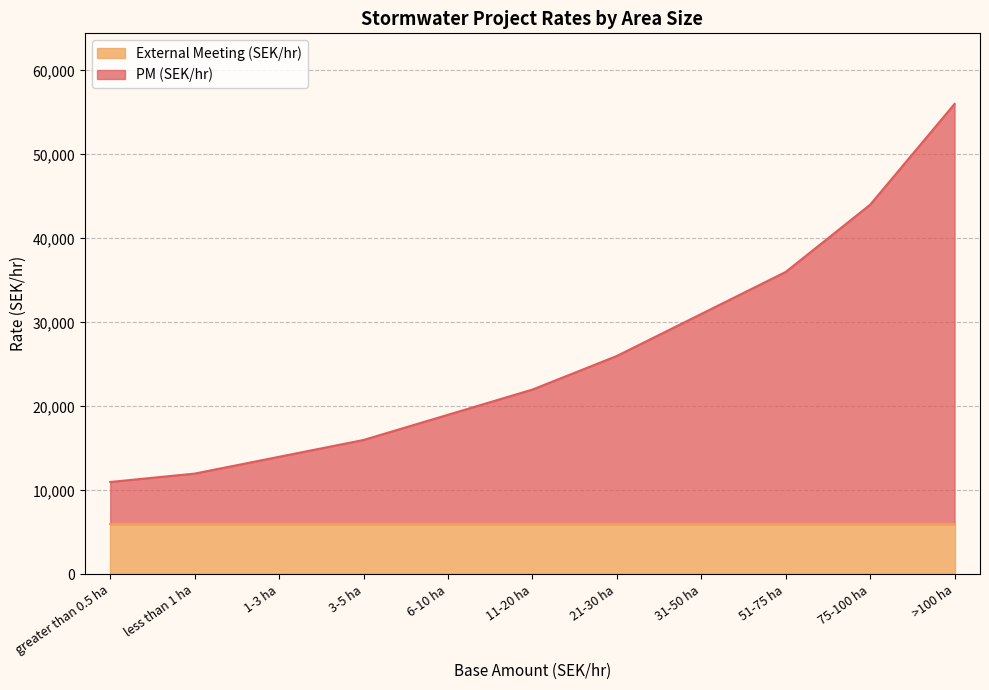

Rank the categories by value from highest to lowest.

>100 ha, 75-100 ha, 51-75 ha, 31-50 ha, 21-30 ha, 11-20 ha, 6-10 ha, 3-5 ha, 1-3 ha, less than 1 ha, greater than 0.5 ha